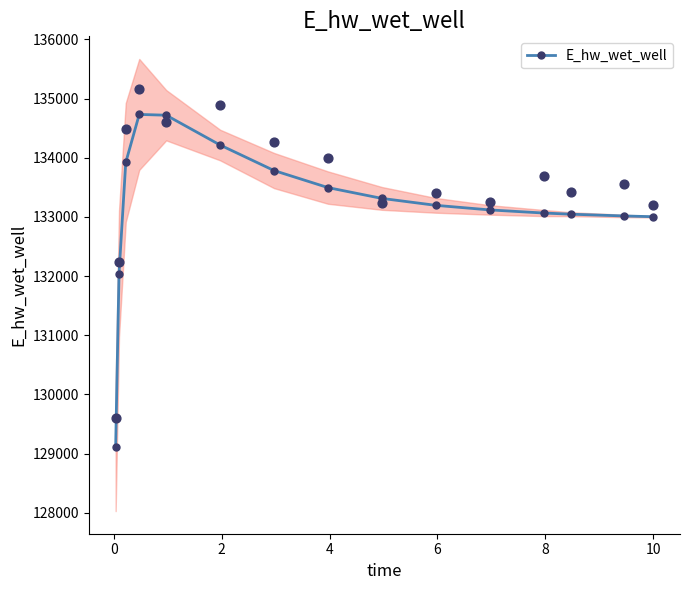

What is the value of the E_hw_wet_well point at the 7th from the left?

133784.0